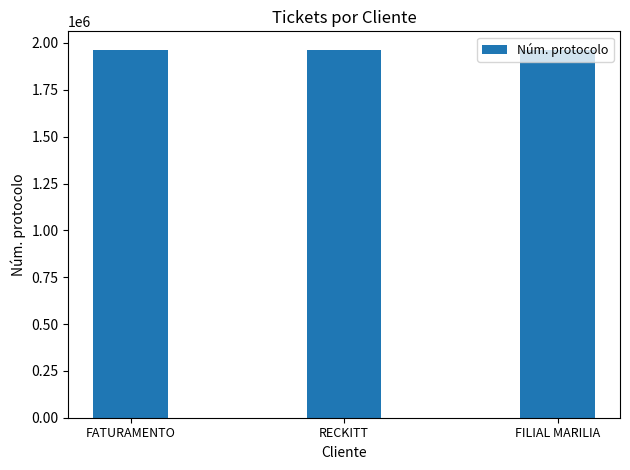

Where is the data nearest to the value 1963617?

FILIAL MARILIA